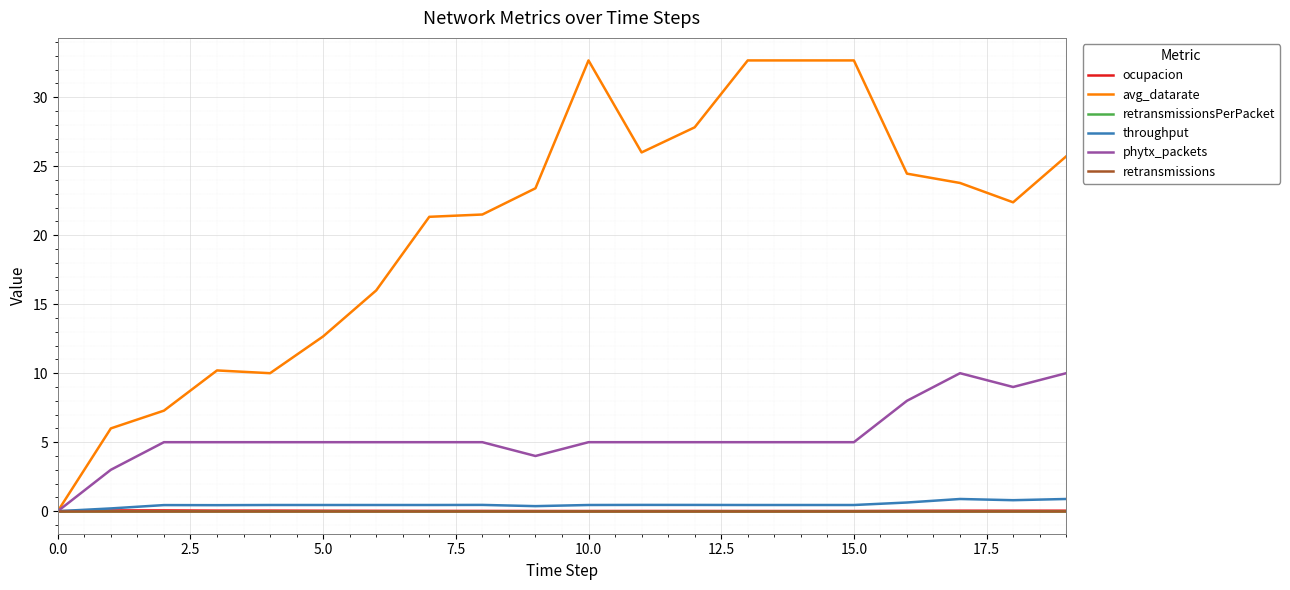

Is this an area chart (filled region under the line)?

No